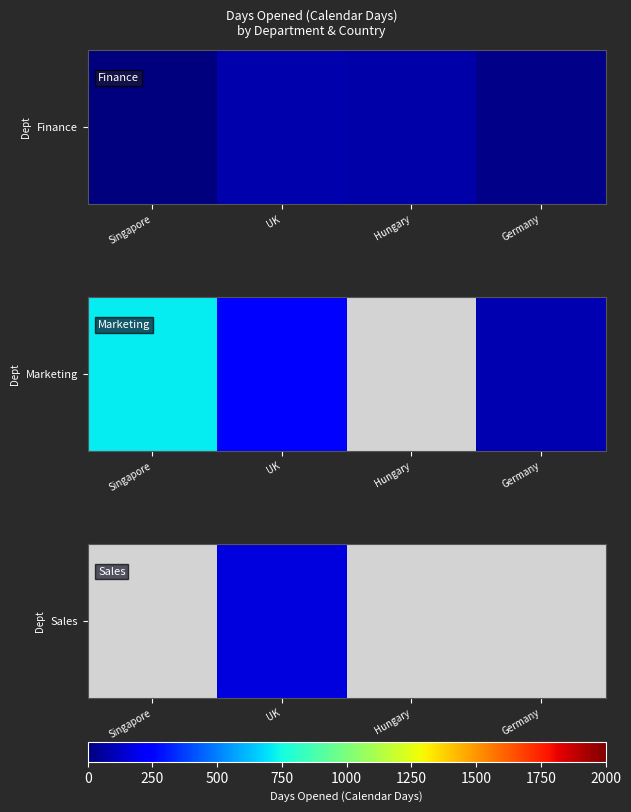

List the labels in order of value, largest first.

Singapore, UK, Hungary, Germany